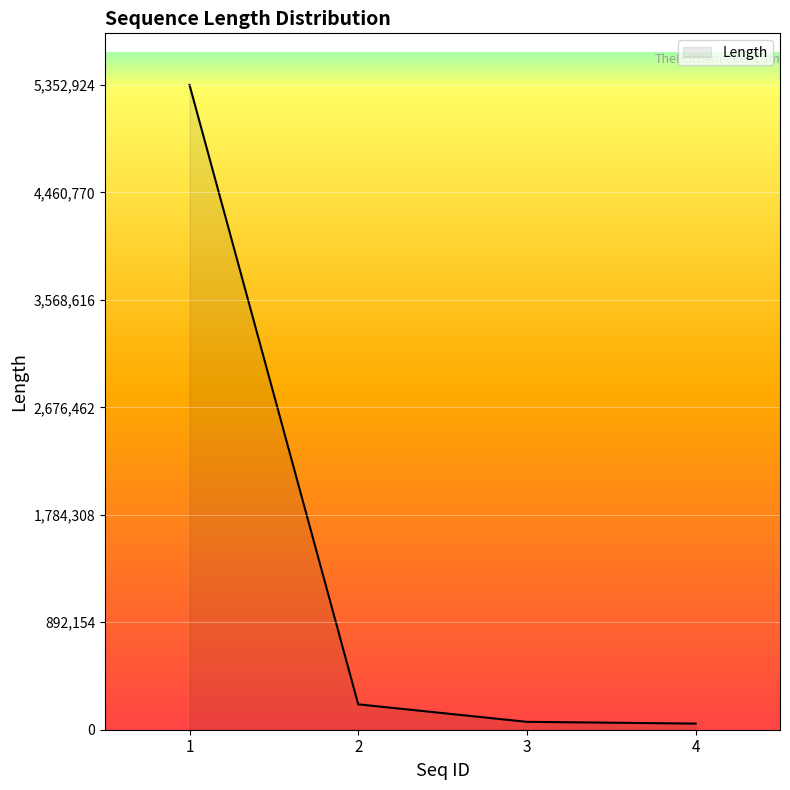

What is the sum of the values at 1 and 2?

5563768